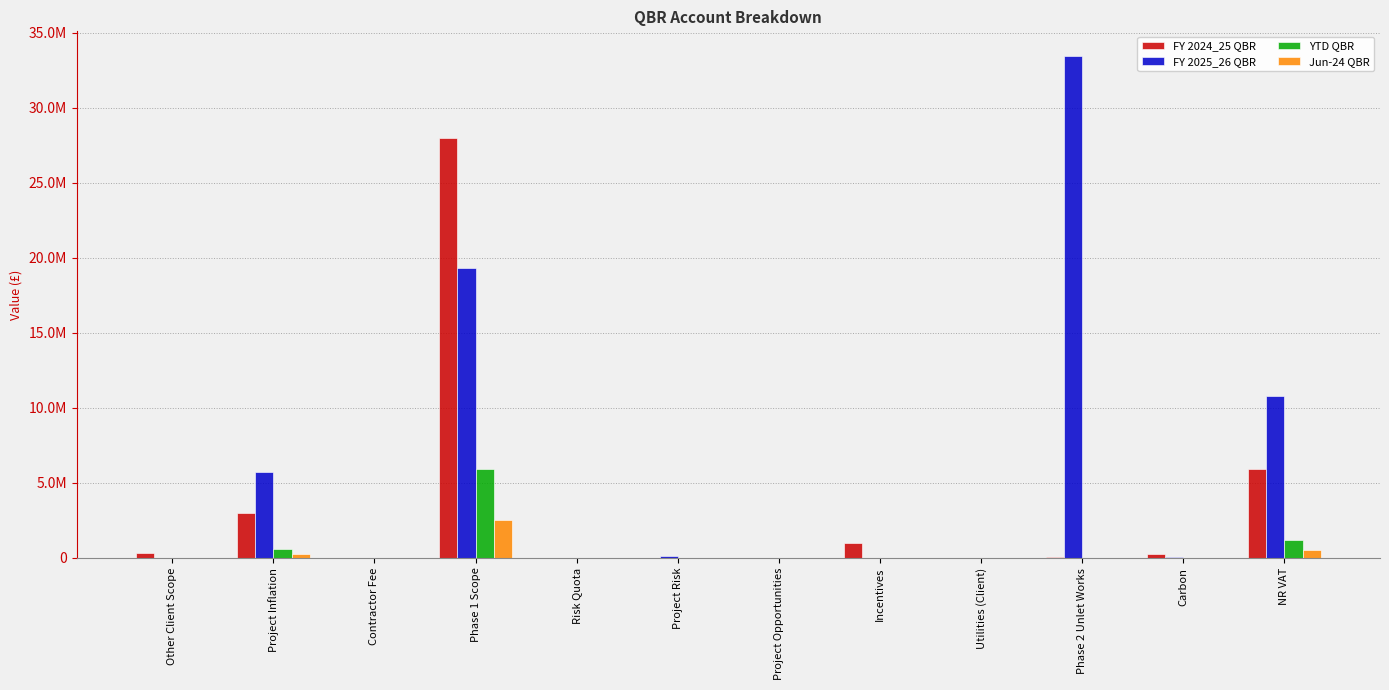

Is the value of FY 2025_26 QBR at Phase 1 Scope greater than the value of YTD QBR at Phase 2 Unlet Works?

Yes